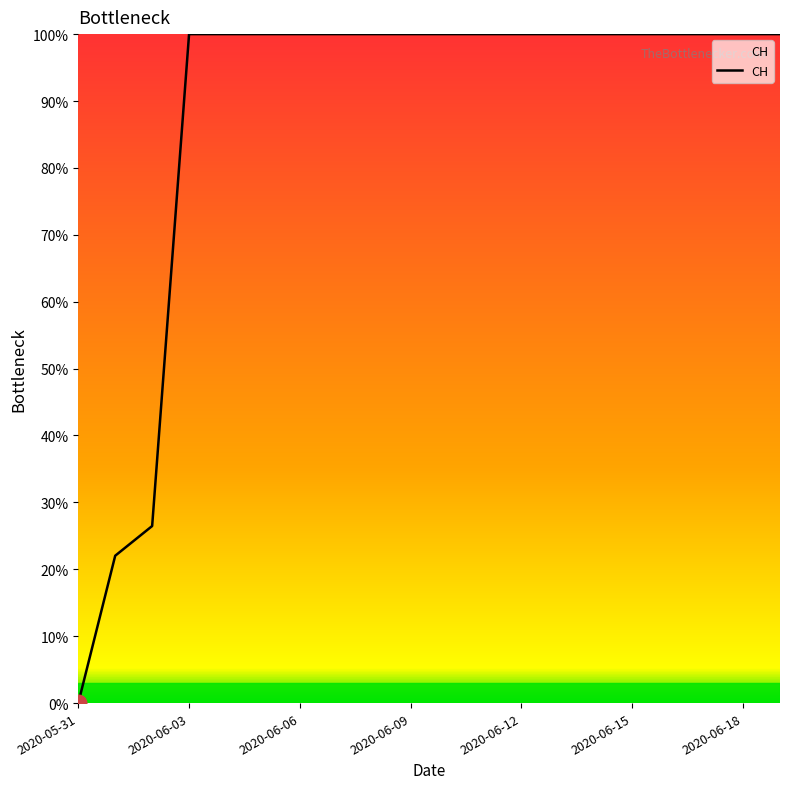

What is the maximum value shown in the chart?

100.0